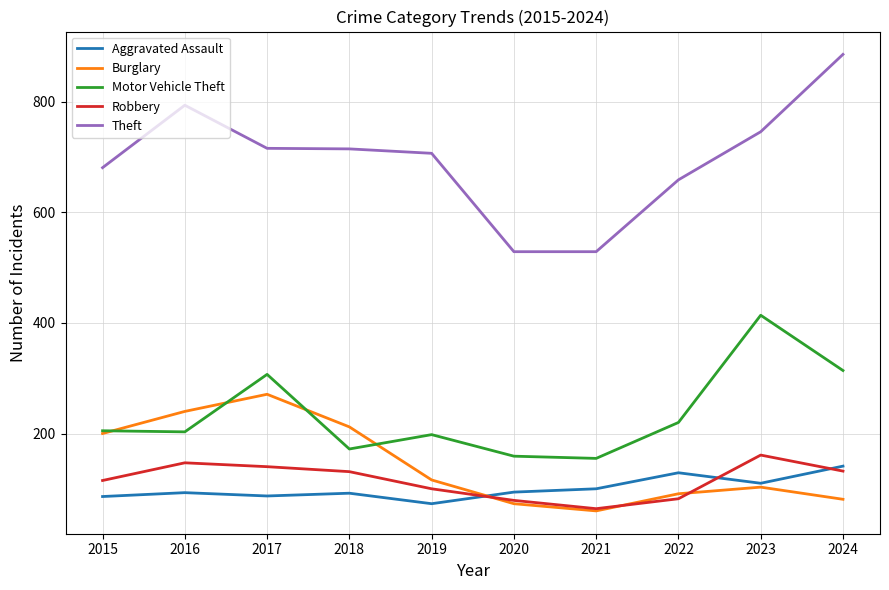

Is the value of Theft at 2021 greater than the value of Aggravated Assault at 2024?

Yes